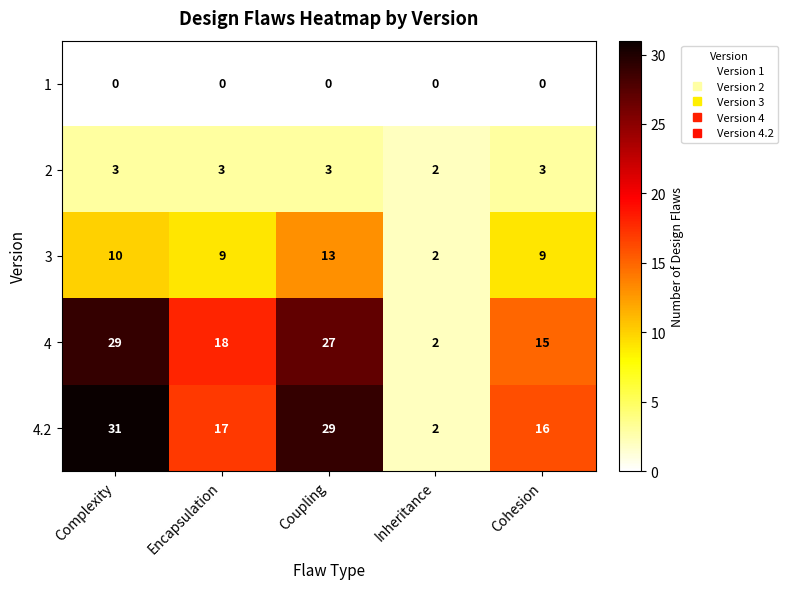

Which series has the widest spread of values?

4.2